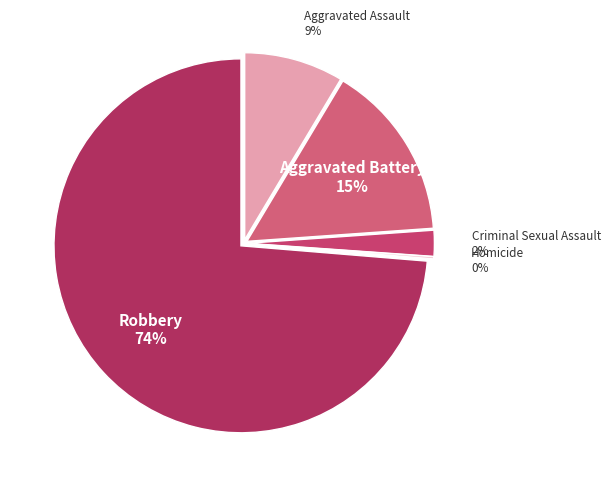

To the nearest percent, what is the difference between the largest and smallest slice percentages?

74%